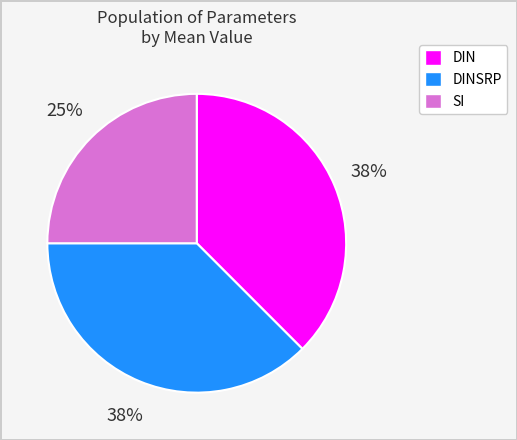

Is it true that DIN is 1% of the pie?

False